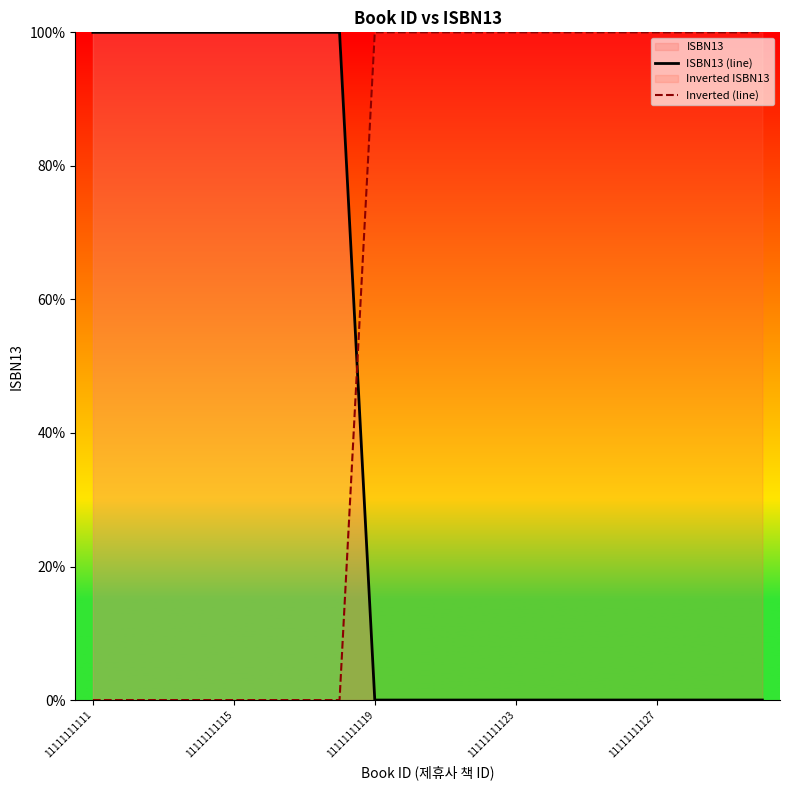

At which category is the sum across all series the highest?

11111111111